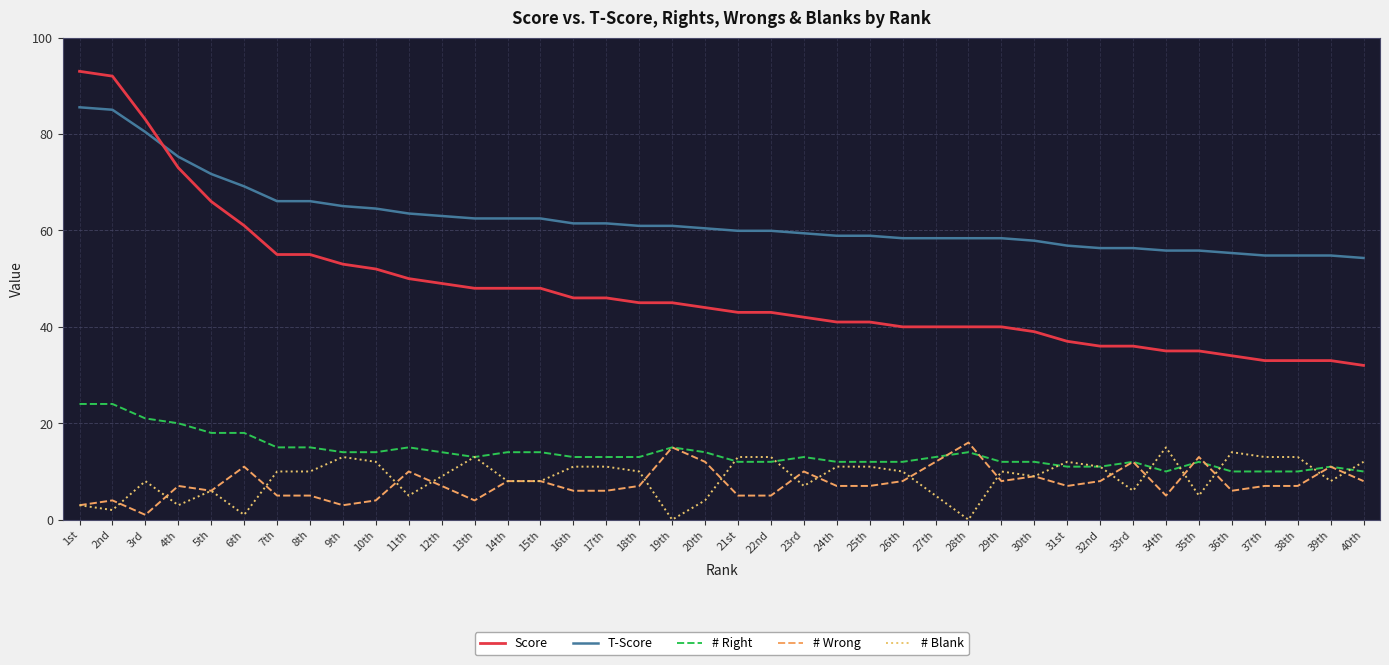

Which category has the highest value across all series?

1st